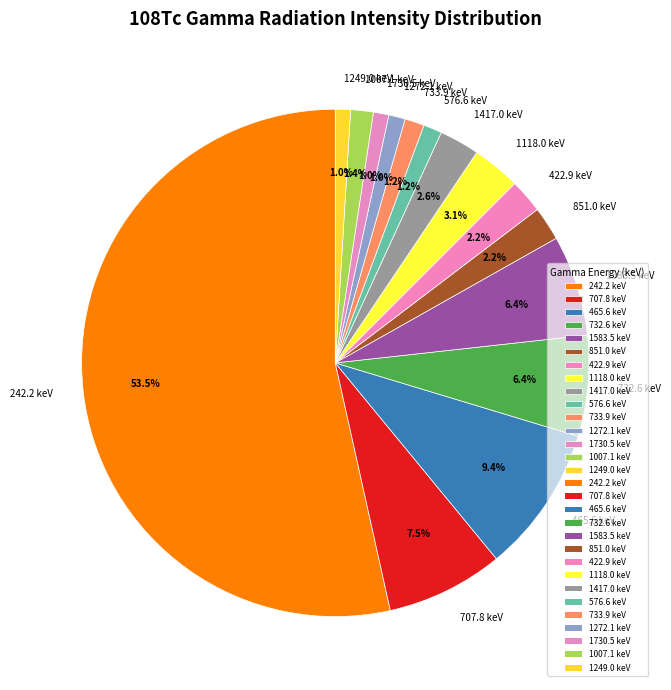

What percentage is NOT represented by 1007.1 keV?

98.6%